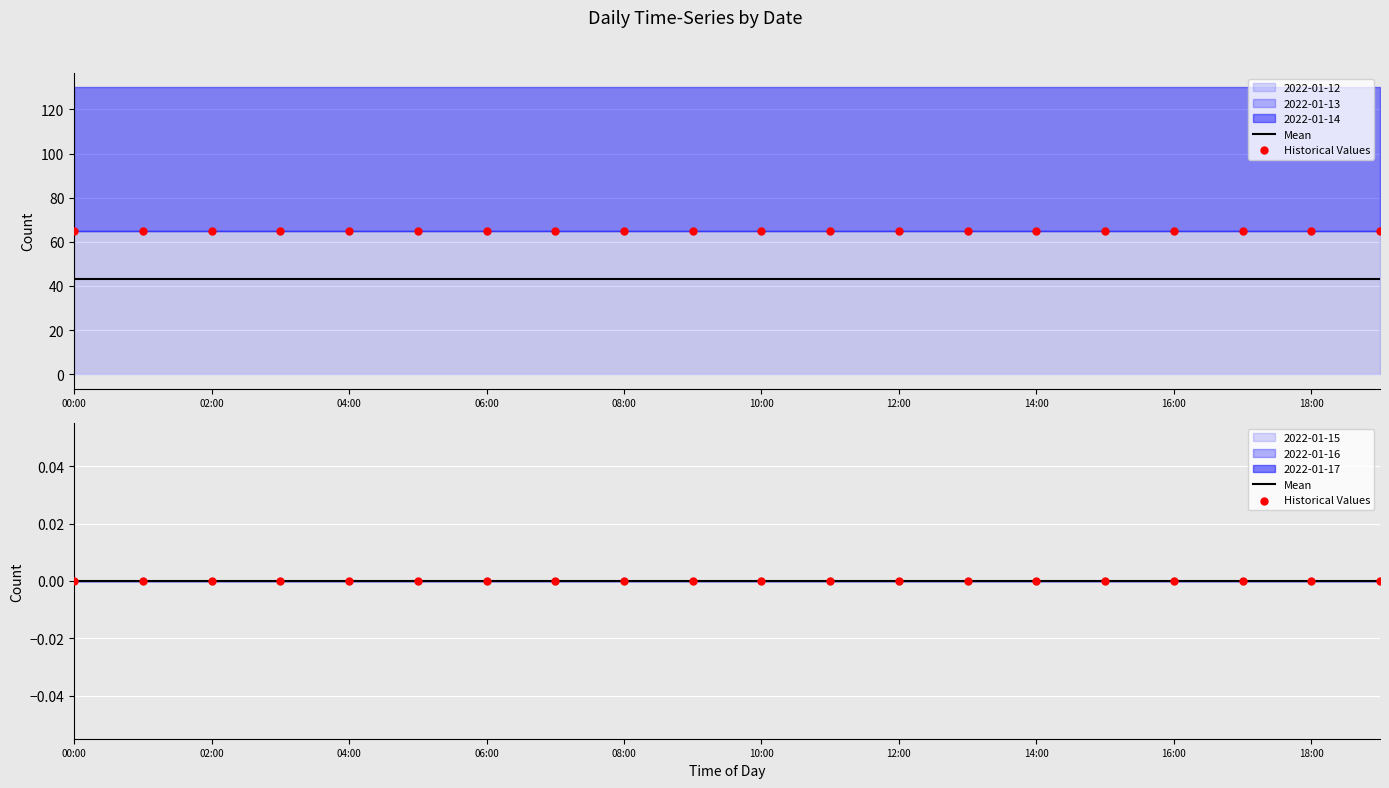

Which series has the largest Y range (max minus min)?

2022-01-12